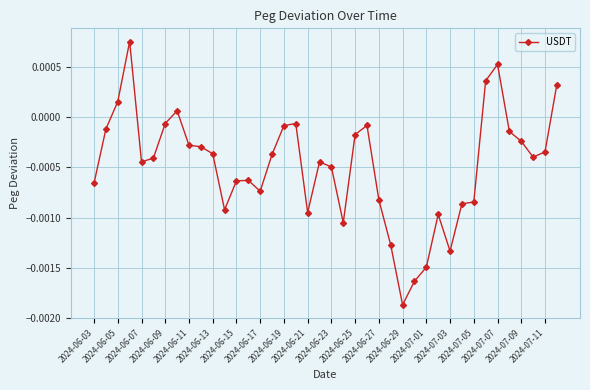

How many values are below 0?

34